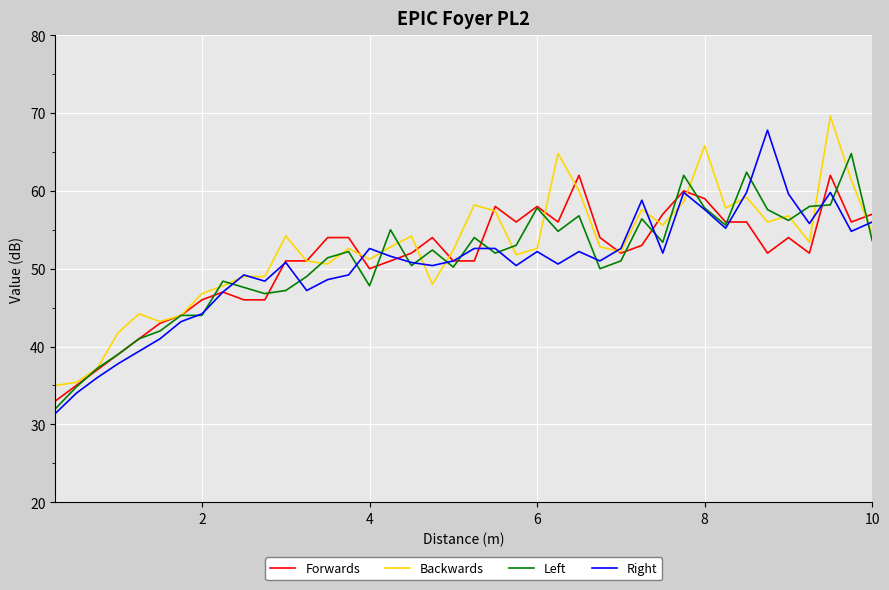

What is the greatest value displayed?

69.6